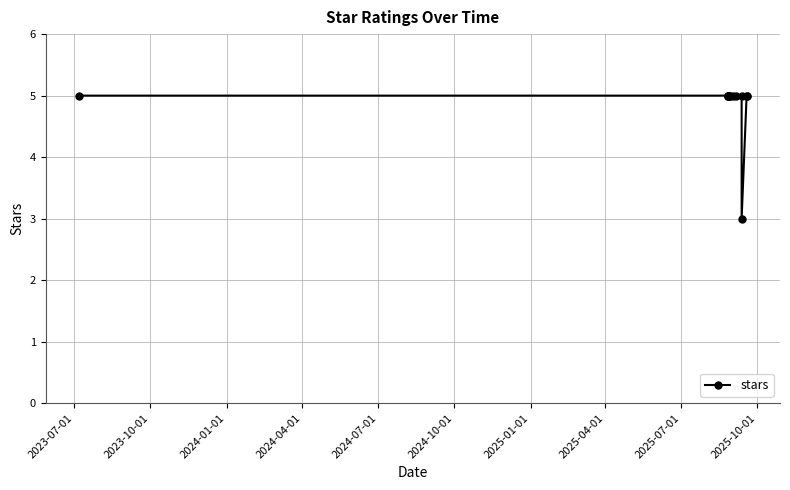

Reading left to right, what are all the values shown in this chart?

5	5	5	5	5	5	5	5	5	5	5	3	5	5